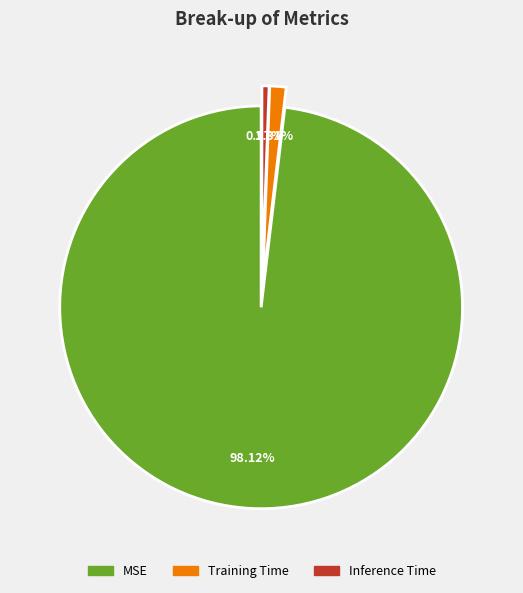

How many slices are in this pie chart?

3